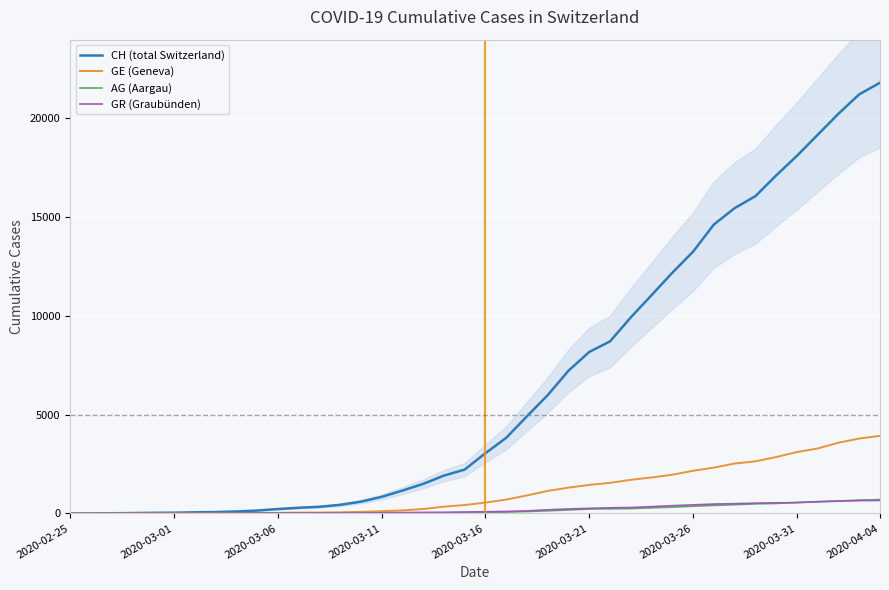

What is the difference between the highest and lowest values at 2020-03-06?

211